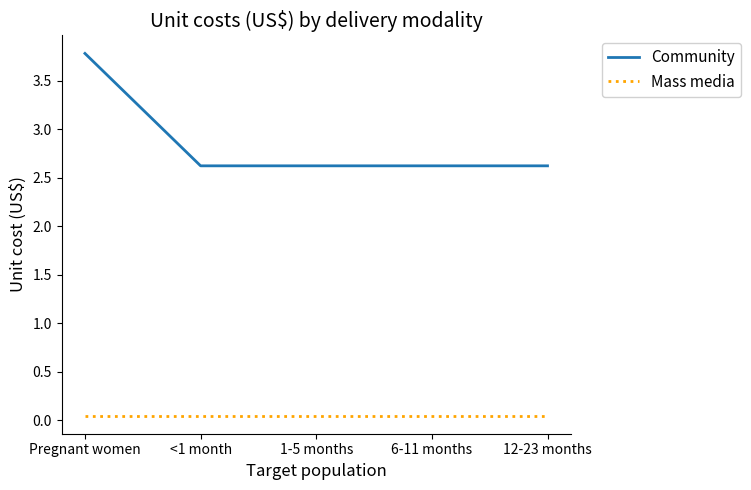

True or false: Community and Mass media cross at least once.

False